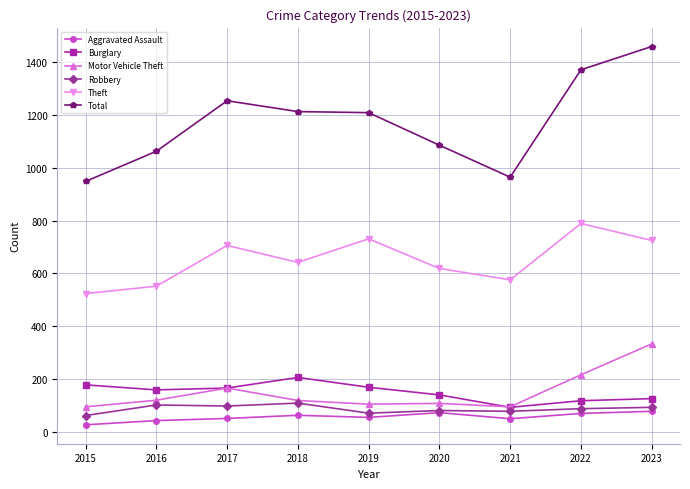

At which category does the chart reach its peak across all series?

2023